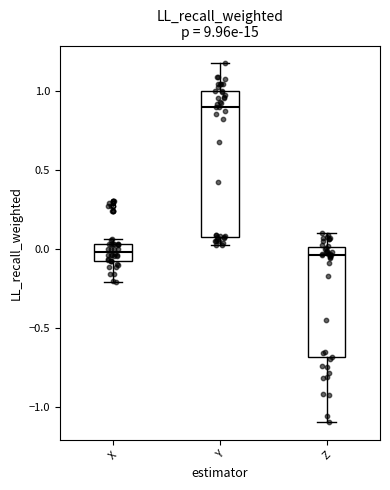

Where does the median line of the box for Z sit on the y-axis? The values are not printed on the chart, so give them approximately, as read against the axis.

-0.05